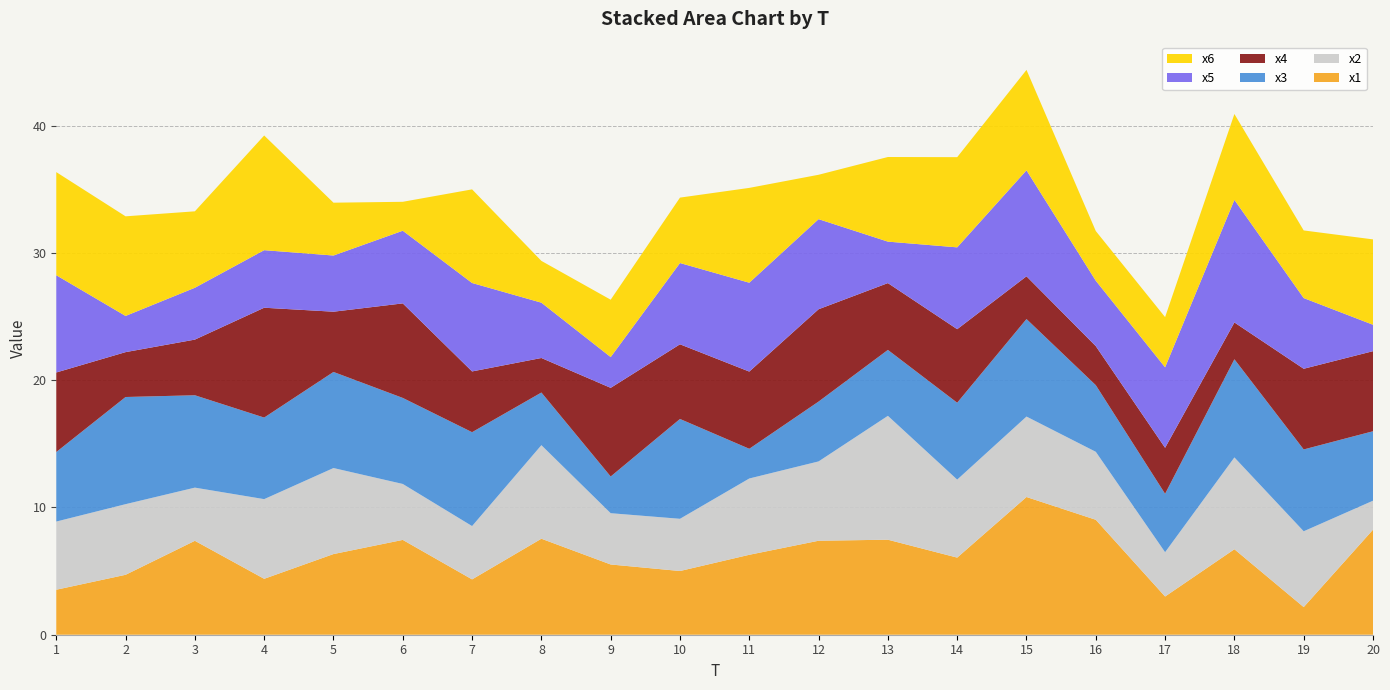

Reading left to right, what are all the values shown in this chart?

x1: 1=3.5	2=4.7	3=7.4	4=4.4	5=6.3	6=7.4	7=4.3	8=7.5	9=5.5	10=5.0	11=6.3	12=7.4	13=7.5	14=6.1	15=10.8	16=9.0	17=3.0	18=6.7	19=2.2	20=8.3
x2: 1=5.4	2=5.5	3=4.2	4=6.3	5=6.8	6=4.4	7=4.2	8=7.4	9=4.0	10=4.1	11=6.0	12=6.2	13=9.7	14=6.1	15=6.3	16=5.3	17=3.5	18=7.2	19=6.0	20=2.3
x3: 1=5.5	2=8.4	3=7.3	4=6.4	5=7.6	6=6.8	7=7.4	8=4.1	9=2.9	10=7.8	11=2.3	12=4.7	13=5.2	14=6.0	15=7.7	16=5.2	17=4.6	18=7.7	19=6.4	20=5.5
x4: 1=6.2	2=3.5	3=4.4	4=8.6	5=4.7	6=7.4	7=4.8	8=2.7	9=7.0	10=5.9	11=6.1	12=7.3	13=5.2	14=5.8	15=3.4	16=3.1	17=3.6	18=2.9	19=6.3	20=6.3
x5: 1=7.6	2=2.8	3=4.1	4=4.5	5=4.4	6=5.7	7=6.9	8=4.3	9=2.4	10=6.4	11=7.0	12=7.1	13=3.3	14=6.4	15=8.3	16=5.1	17=6.3	18=9.6	19=5.6	20=2.1
x6: 1=8.1	2=7.8	3=6.0	4=9.0	5=4.2	6=2.3	7=7.4	8=3.3	9=4.5	10=5.1	11=7.5	12=3.5	13=6.6	14=7.1	15=7.9	16=3.9	17=3.9	18=6.7	19=5.3	20=6.7